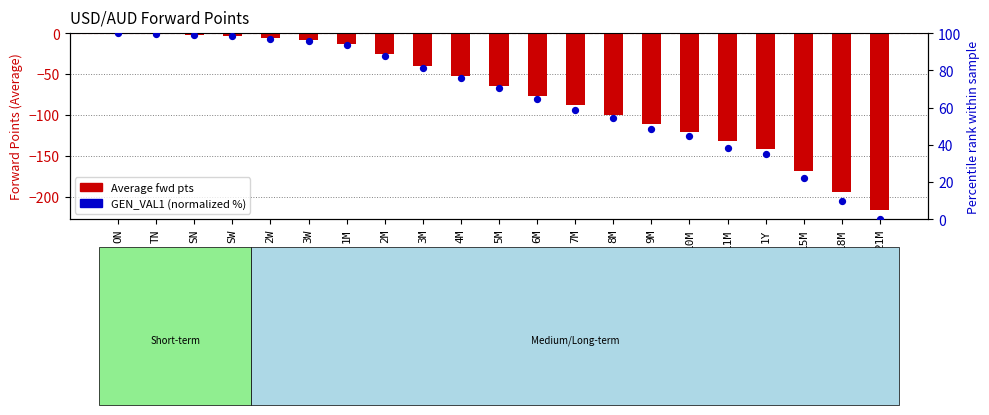

At how many categories does at least one series exceed -174?

21